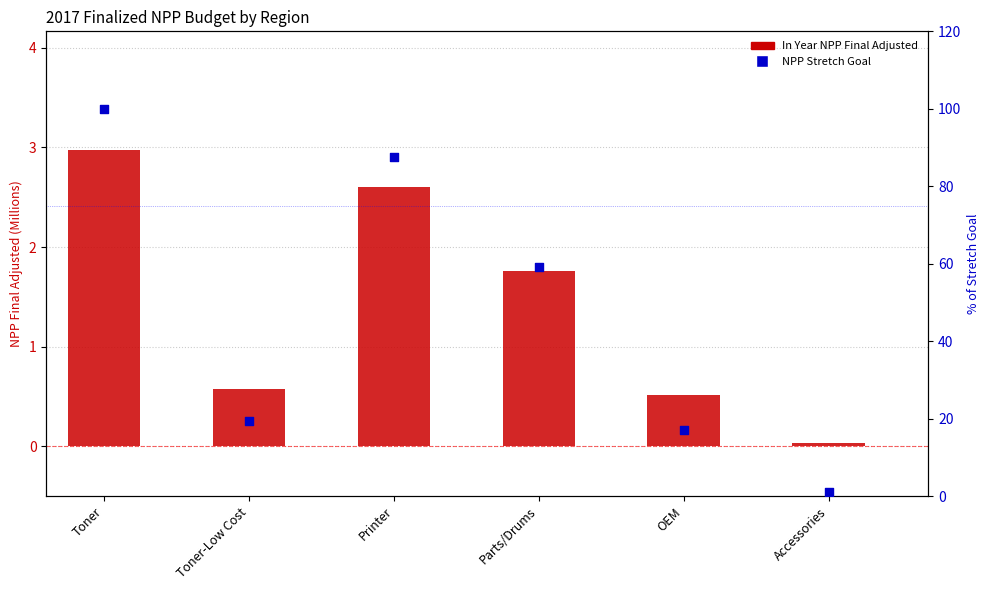

What is the total value across all series at Accessories?

1.1